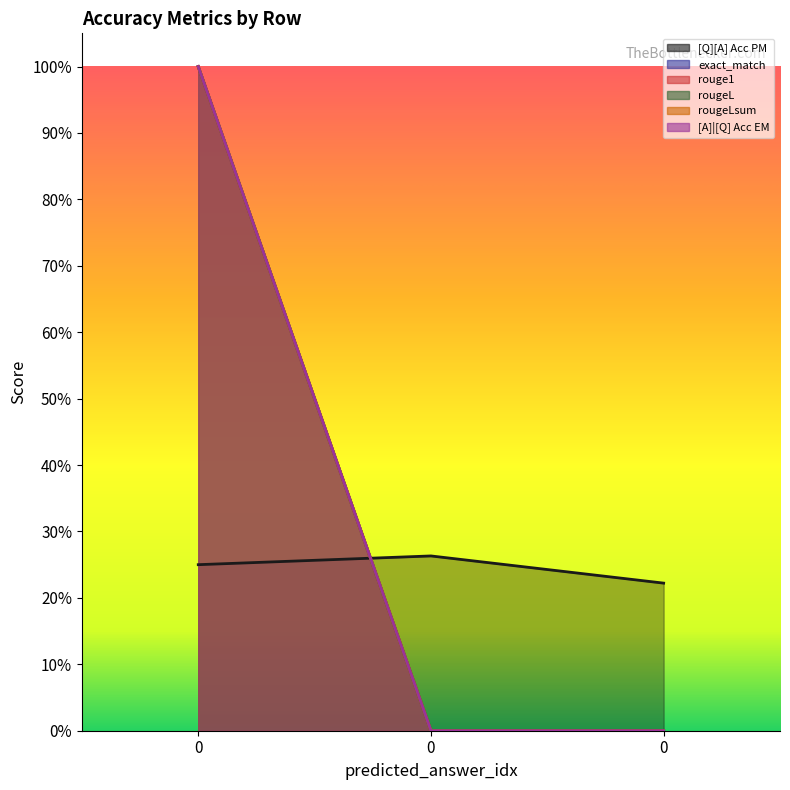

Reading left to right, transcribe all the data shown in this chart.

[Q][A] Acc PM: 0=0.2	0=0.3	0=0.2
exact_match: 0=1.0	0=0.0	0=0.0
rouge1: 0=1.0	0=0.0	0=0.0
rougeL: 0=1.0	0=0.0	0=0.0
rougeLsum: 0=1.0	0=0.0	0=0.0
[A]|[Q] Acc EM: 0=1.0	0=0.0	0=0.0